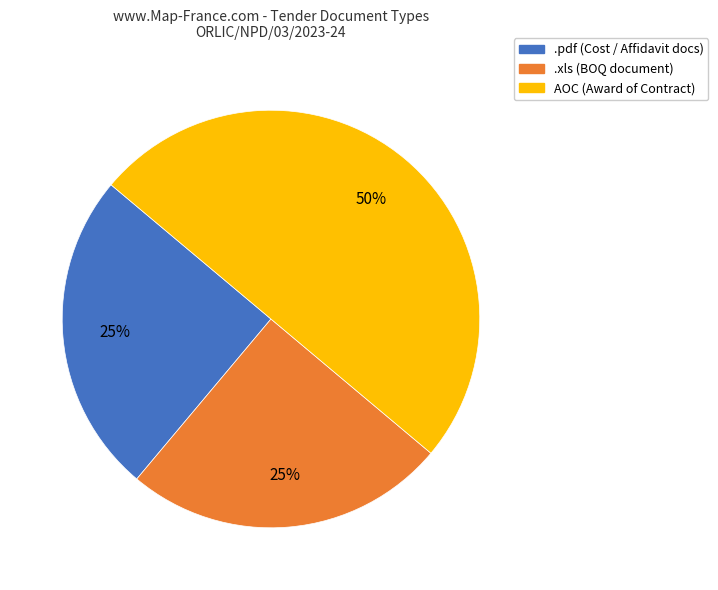

Is .xls the majority of the pie?

No